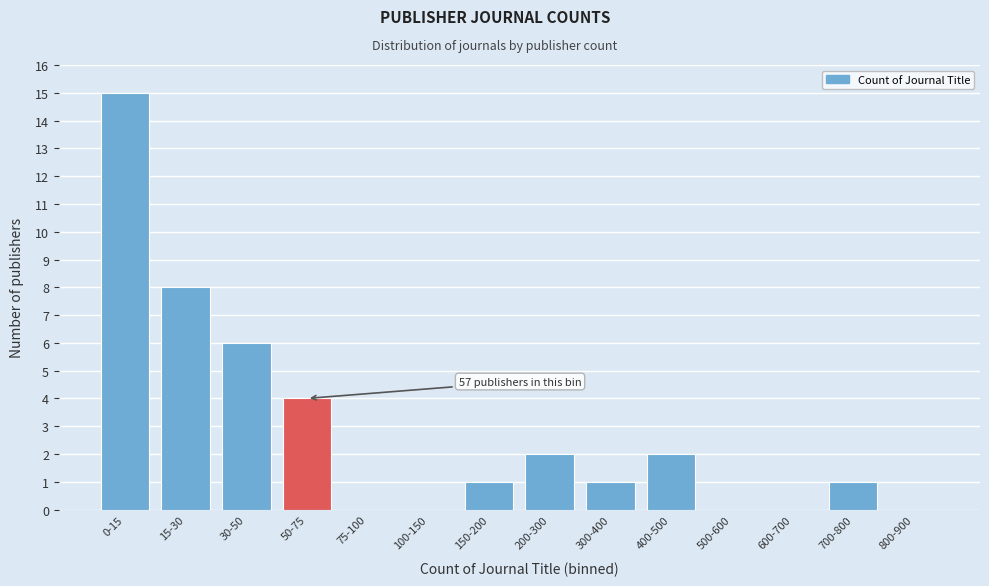

Reading left to right, transcribe all the data shown in this chart.

0-15=15	15-30=8	30-50=6	50-75=4	75-100=0	100-150=0	150-200=1	200-300=2	300-400=1	400-500=2	500-600=0	600-700=0	700-800=1	800-900=0